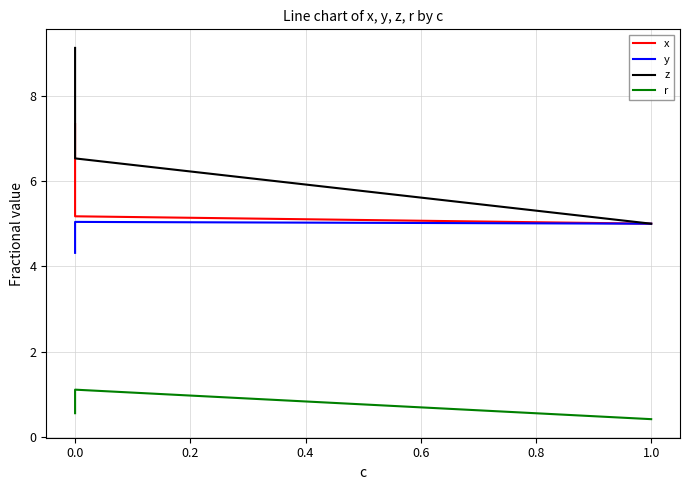

Between −0.2 and 0.0, which series saw the biggest shift?

z